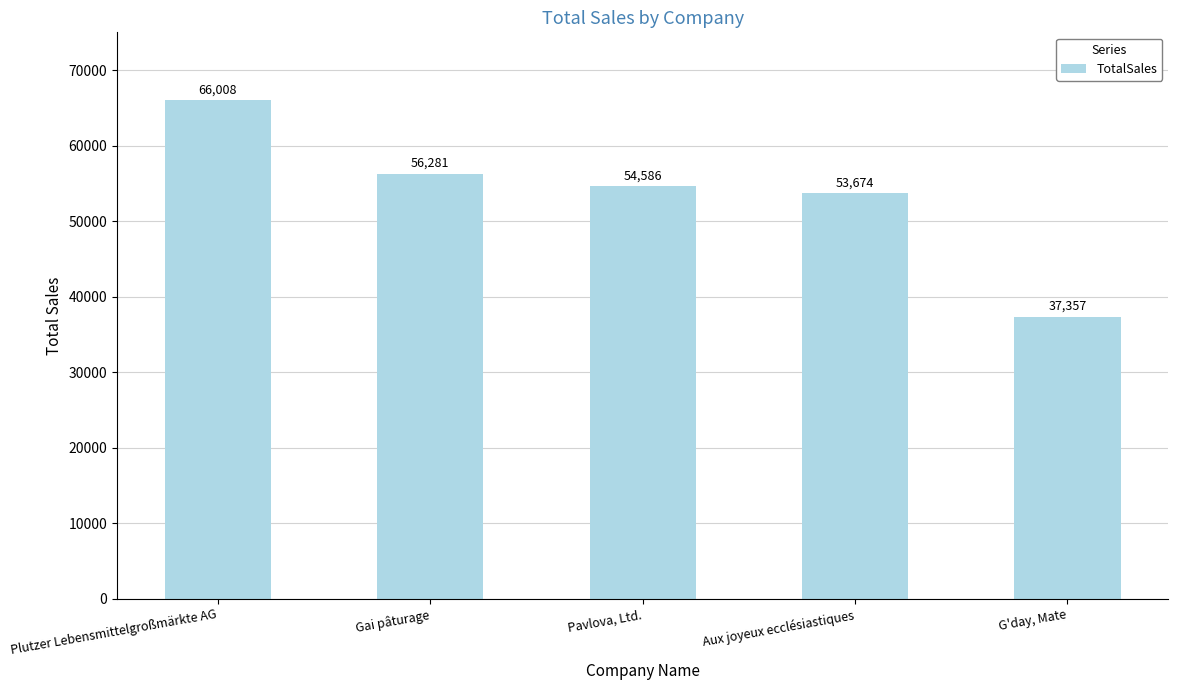

Reading left to right, what are all the values shown in this chart?

Plutzer Lebensmittelgroßmärkte AG=66008	Gai pâturage=56281	Pavlova, Ltd.=54586	Aux joyeux ecclésiastiques=53674	G'day, Mate=37357